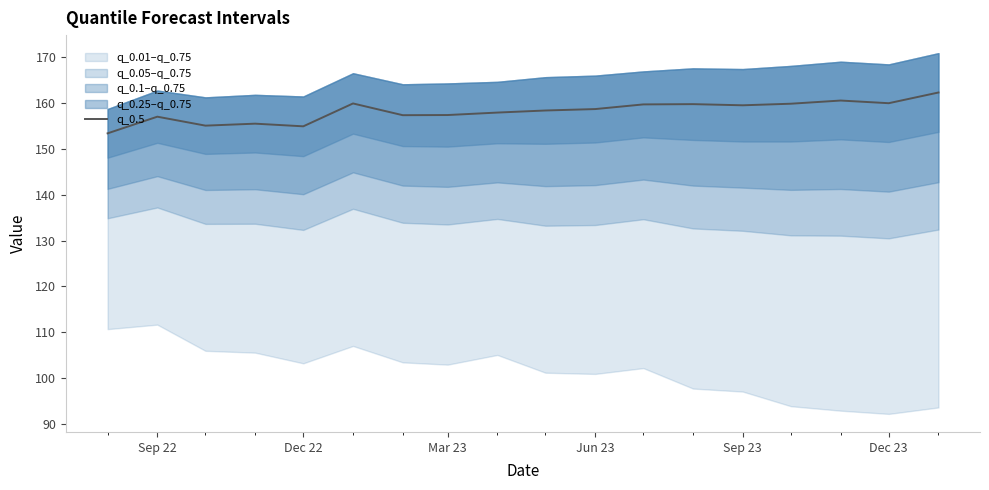

Reading left to right, what are all the values shown in this chart?

153.4	157.0	155.1	155.5	154.9	159.9	157.4	157.4	157.9	158.4	158.7	159.7	159.8	159.5	159.9	160.5	160.0	162.3